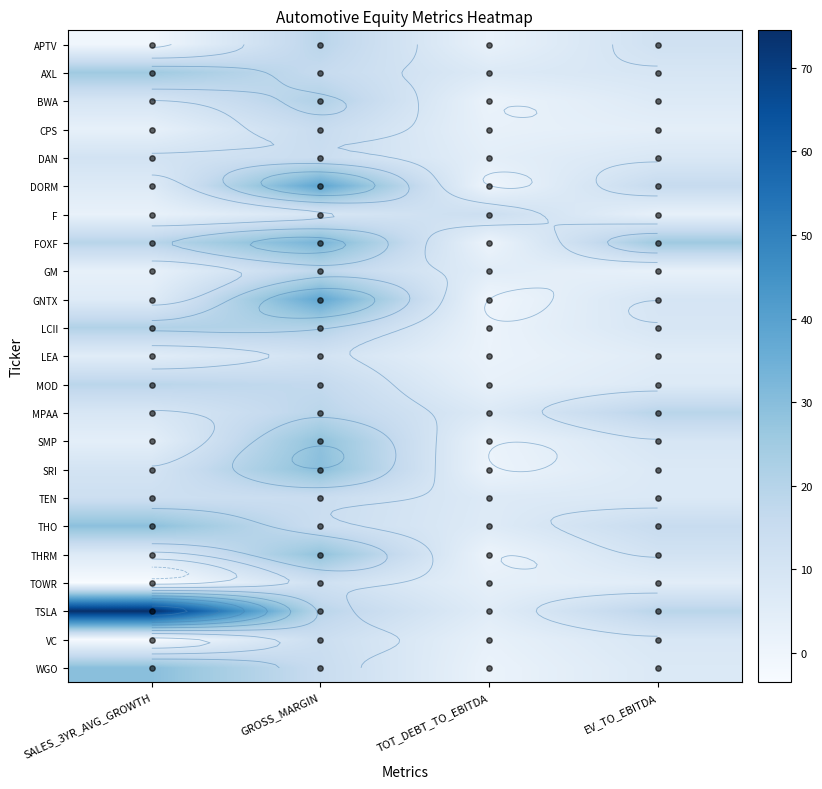

Which label corresponds to the largest value in the chart?

SALES_3YR_AVG_GROWTH